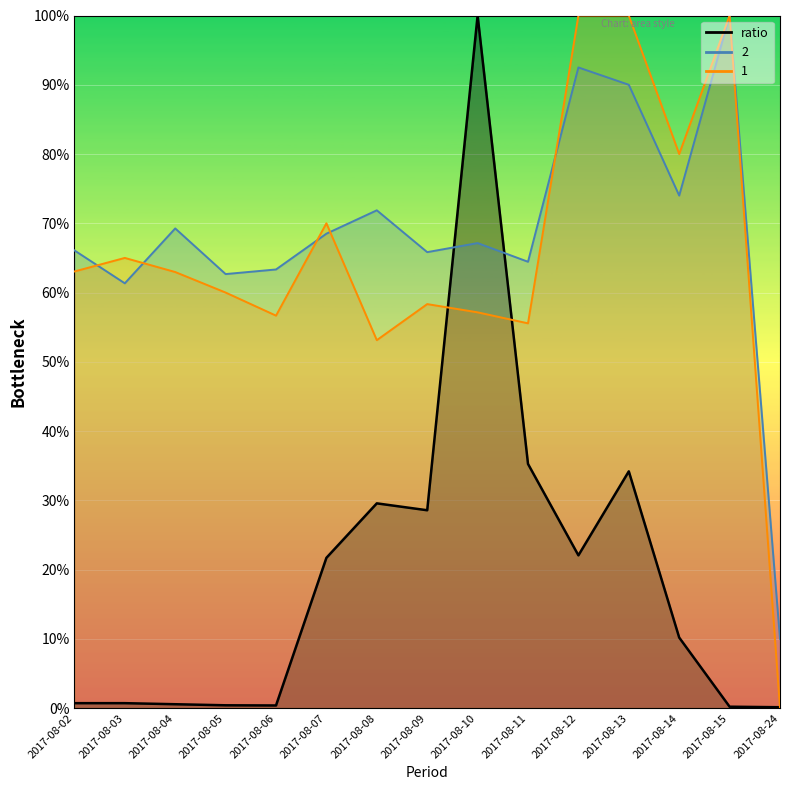

At which category is the sum across all series the highest?

2017-08-10